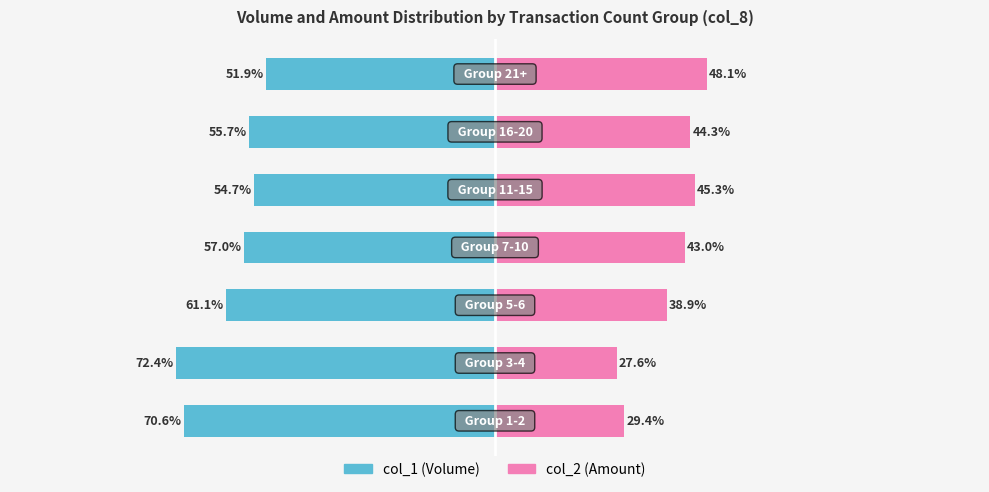

The value of col_1 (Volume) at 0 is -121.3. True or false?

False